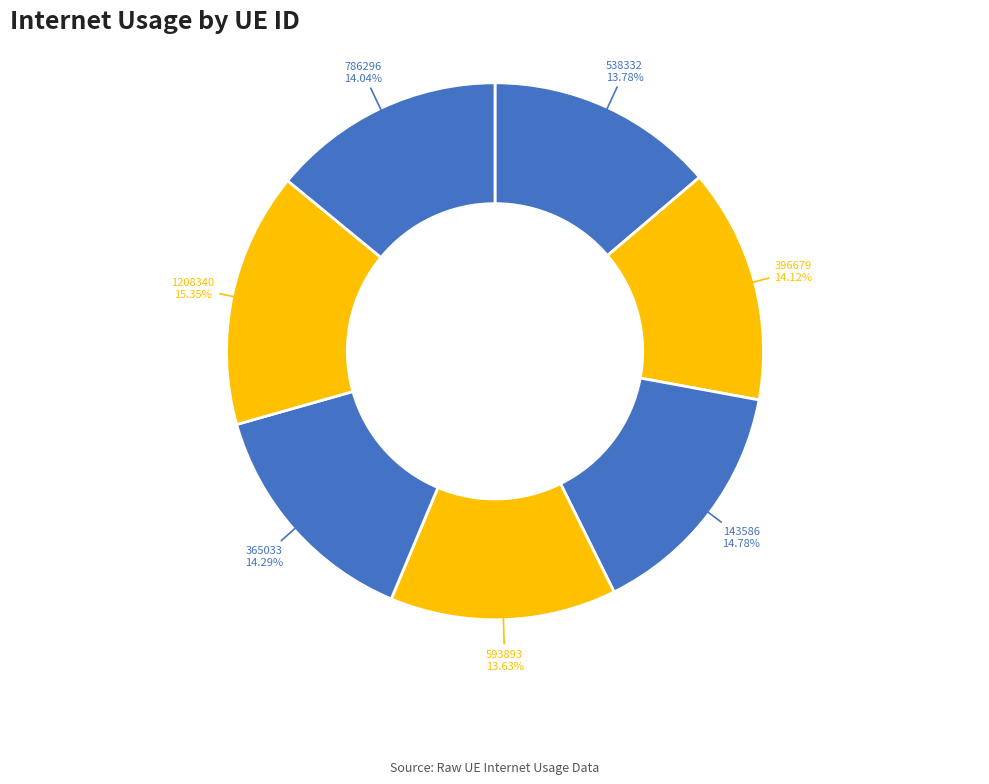

Count the number of slices in the pie.

7